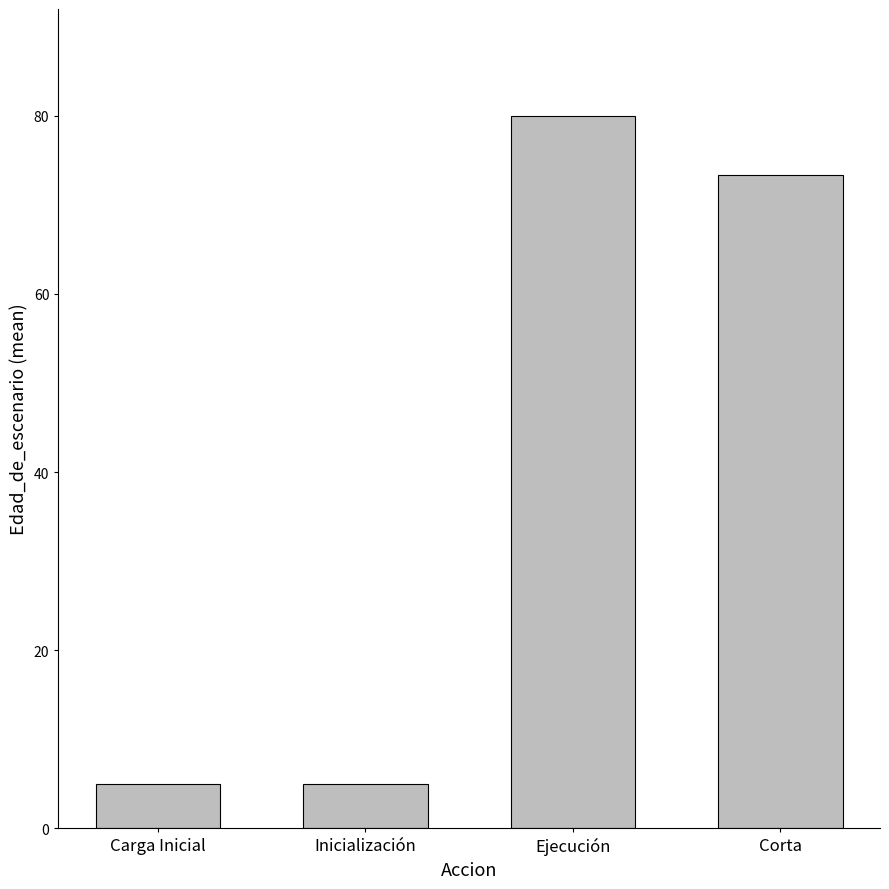

Count the number of data series in this chart.

1